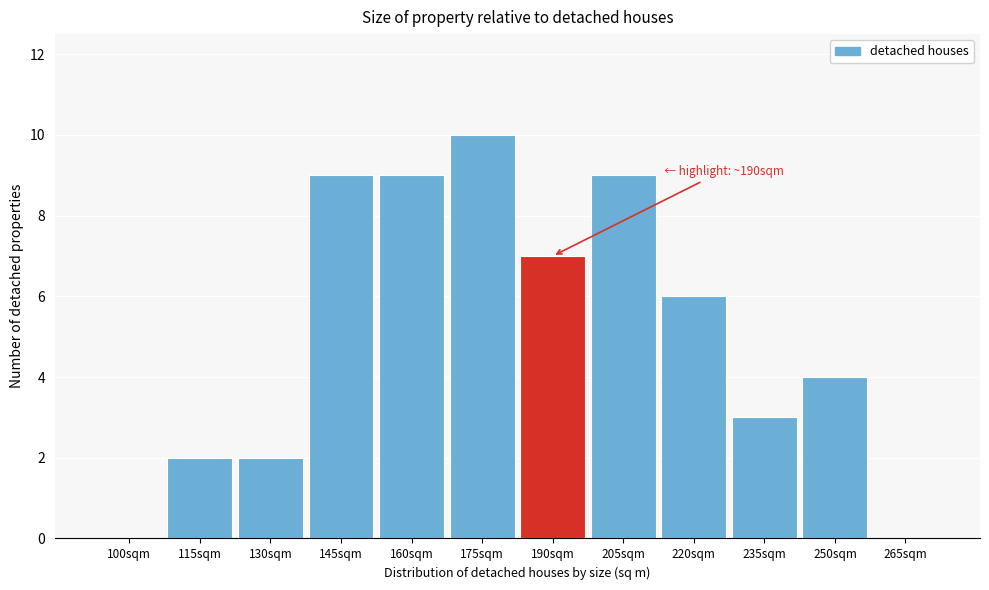

Reading left to right, what are all the values shown in this chart?

100sqm=0	115sqm=2	130sqm=2	145sqm=9	160sqm=9	175sqm=10	190sqm=7	205sqm=9	220sqm=6	235sqm=3	250sqm=4	265sqm=0